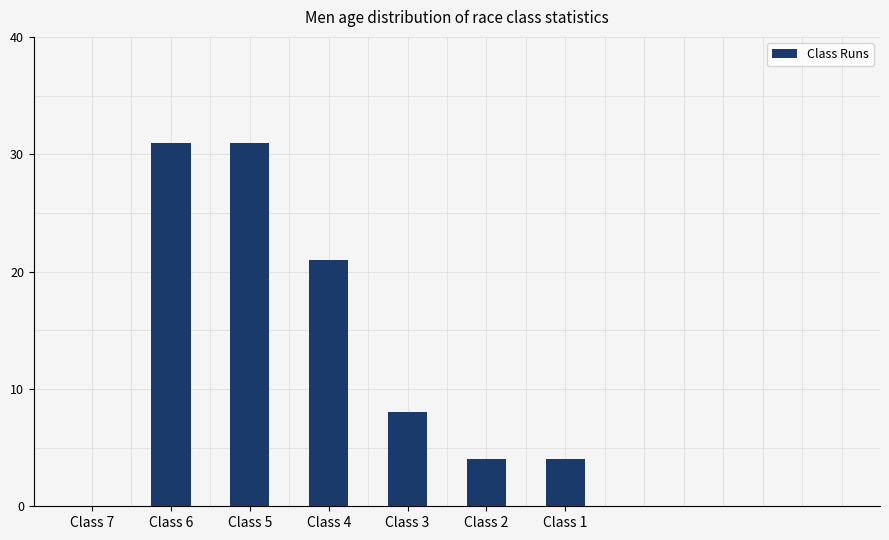

What is the difference between the values at Class 7 and Class 1?

4